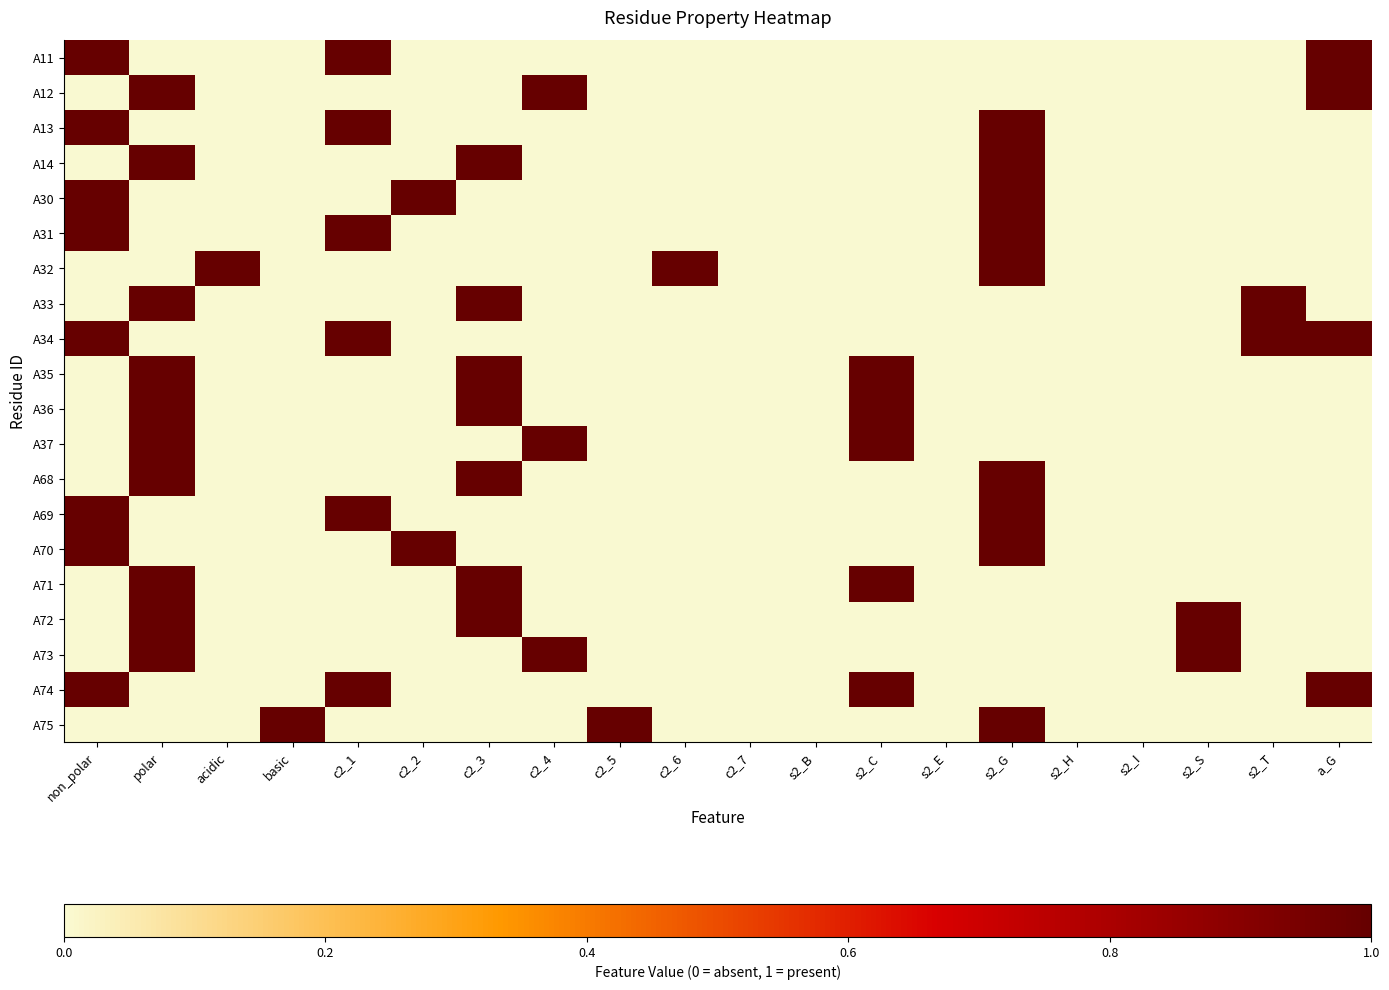

At how many categories does at least one series exceed 0?

15